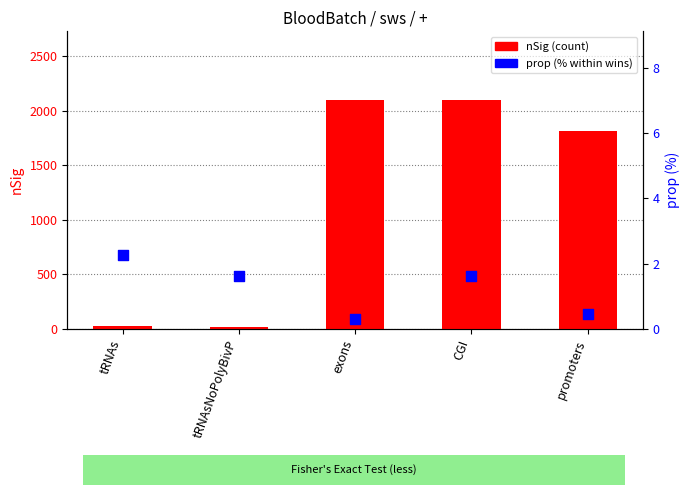

What is the total value across all series at promoters?

1814.5